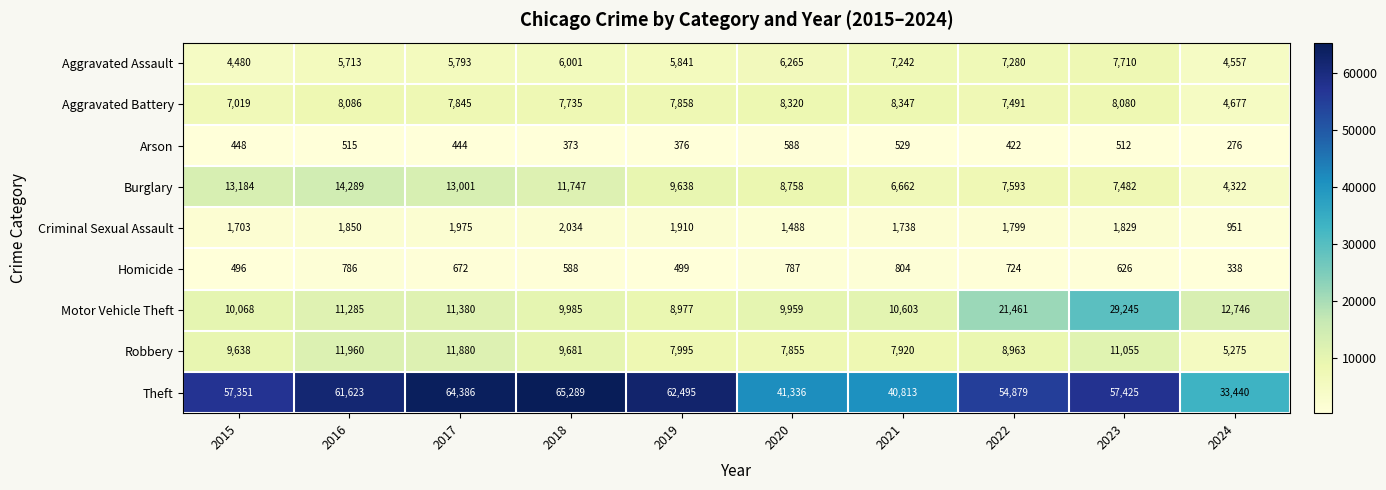

Rank the series at 2019 from highest to lowest value.

Theft, Burglary, Motor Vehicle Theft, Robbery, Aggravated Battery, Aggravated Assault, Criminal Sexual Assault, Homicide, Arson